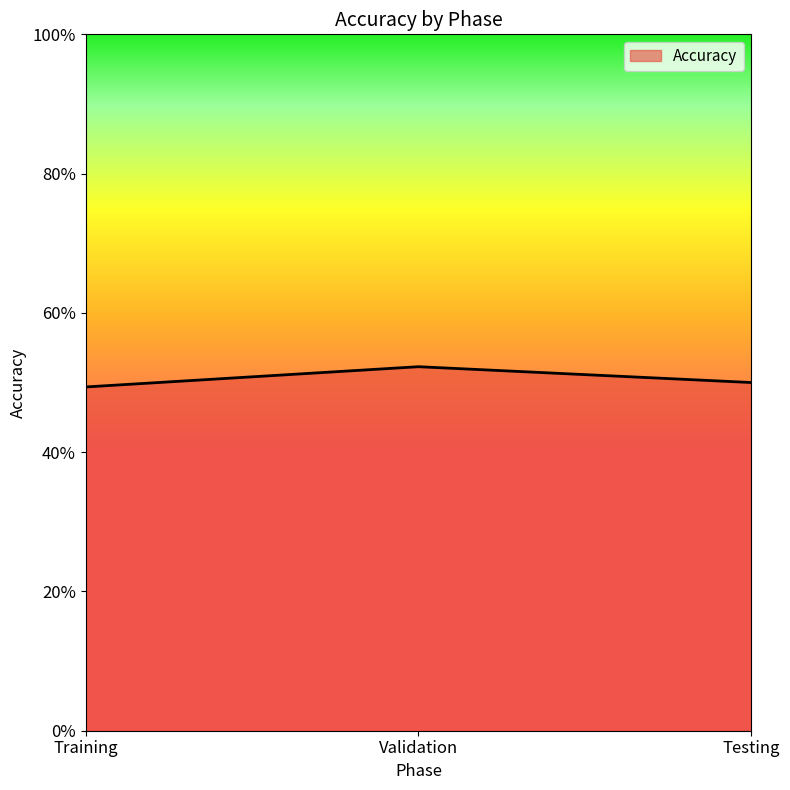

What position from the left is Validation?

2